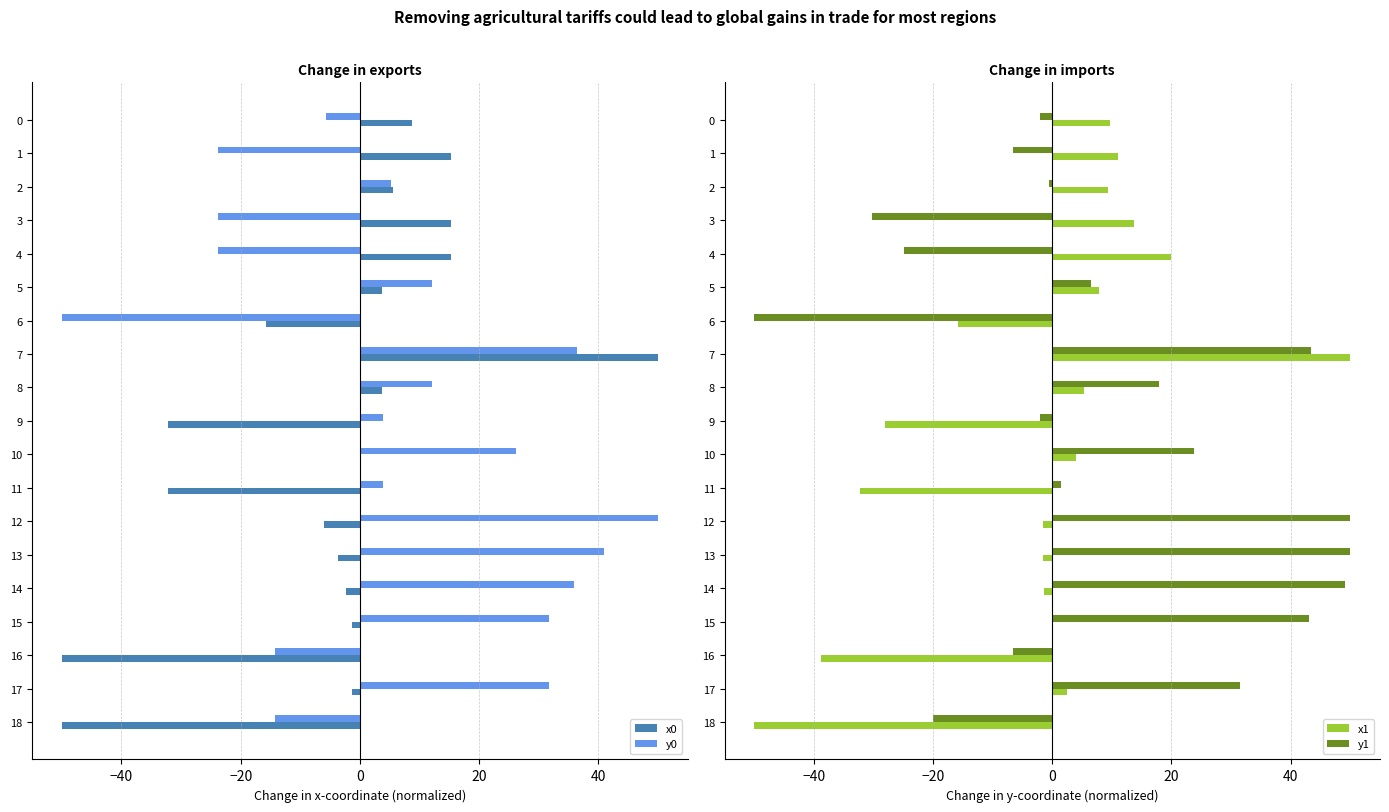

Are the bars grouped side by side (vs. stacked)?

Yes